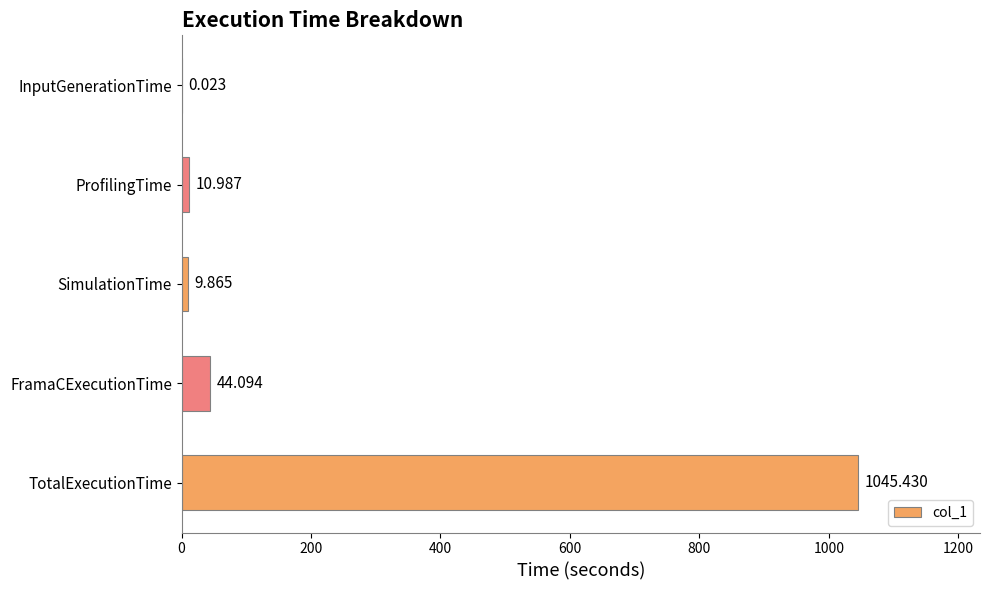

Which label corresponds to the largest value in the chart?

TotalExecutionTime